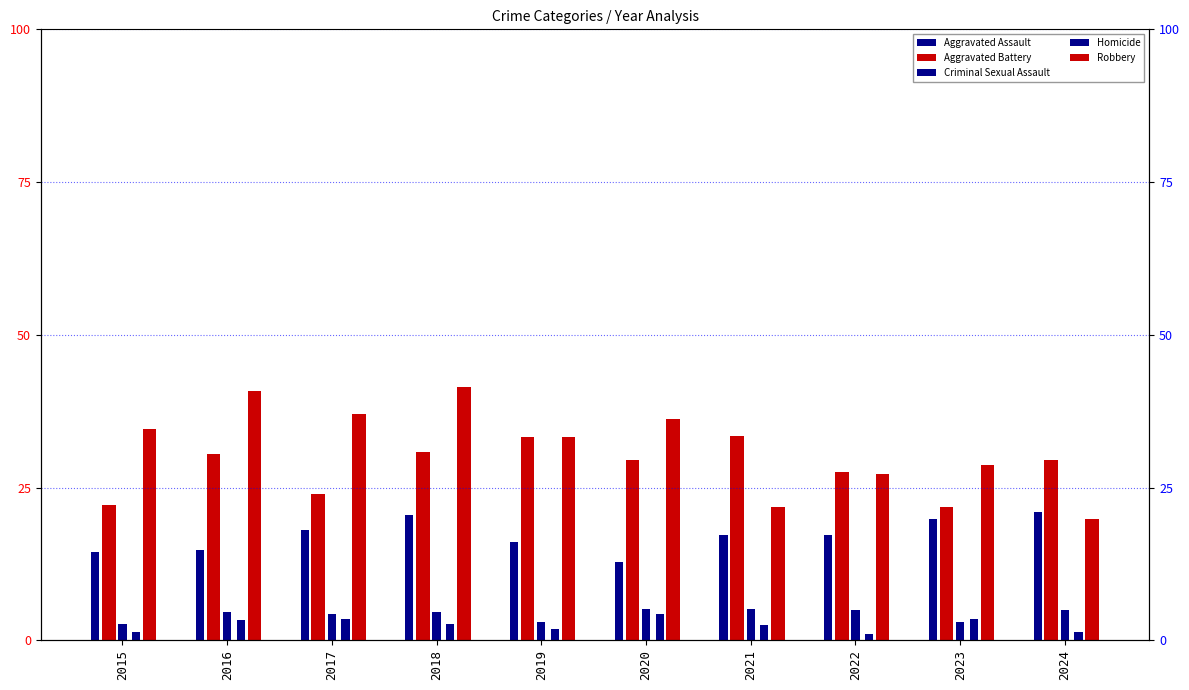

Reading right to left, list all the values displayed in this chart.

Aggravated Assault: 21.0	19.9	17.2	17.2	12.8	16.1	20.4	18.0	14.7	14.4
Aggravated Battery: 29.4	21.8	27.5	33.5	29.4	33.2	30.8	24.0	30.5	22.1
Criminal Sexual Assault: 4.9	3.0	4.9	5.2	5.2	3.0	4.6	4.4	4.6	2.7
Homicide: 1.4	3.5	1.1	2.5	4.4	1.9	2.7	3.5	3.3	1.4
Robbery: 19.9	28.6	27.2	21.8	36.2	33.2	41.4	37.1	40.9	34.6